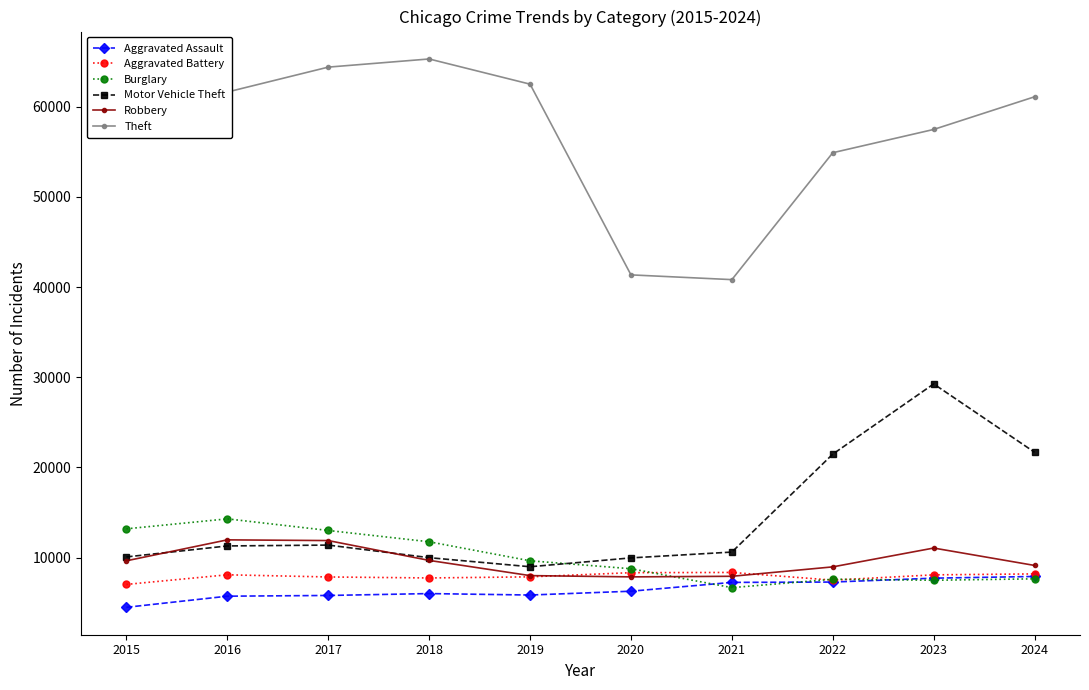

What is the difference between the Aggravated Assault values at 2020 and 2023?

1447